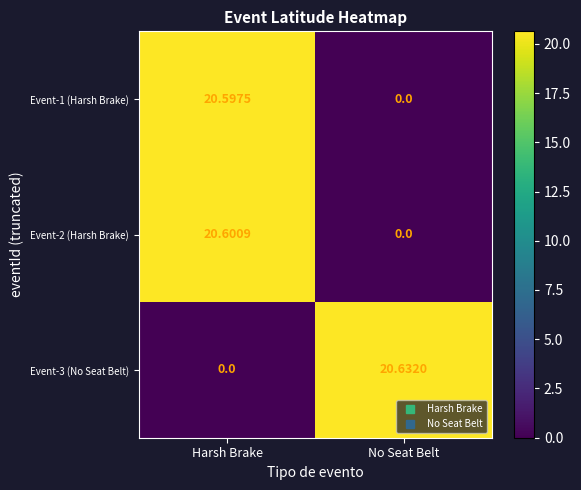

At which label does Event-1 (Harsh Brake) reach its minimum?

No Seat Belt